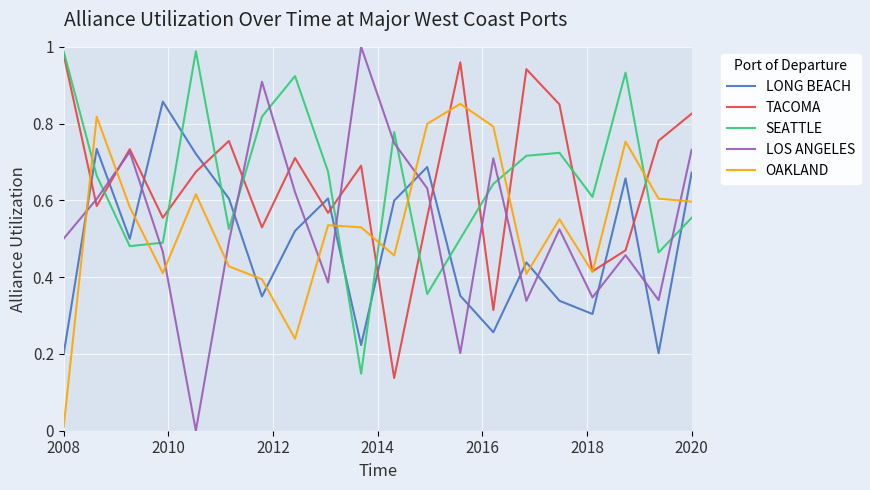

How many interior local valleys does the LONG BEACH series have?

6